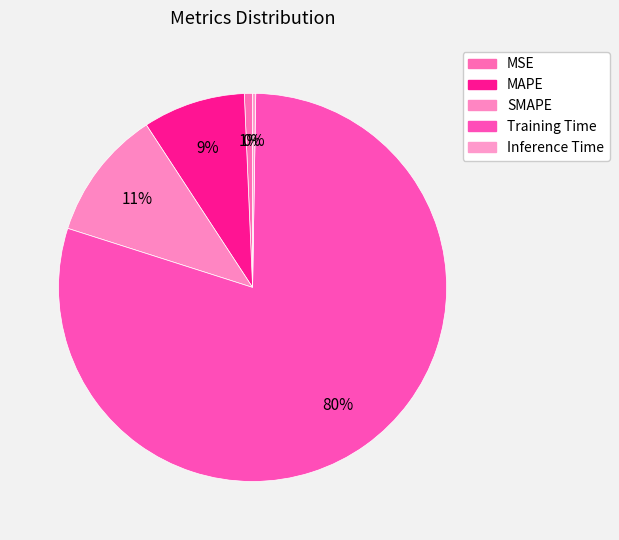

Combined, what portion of the pie is SMAPE and MAPE?

19.4%